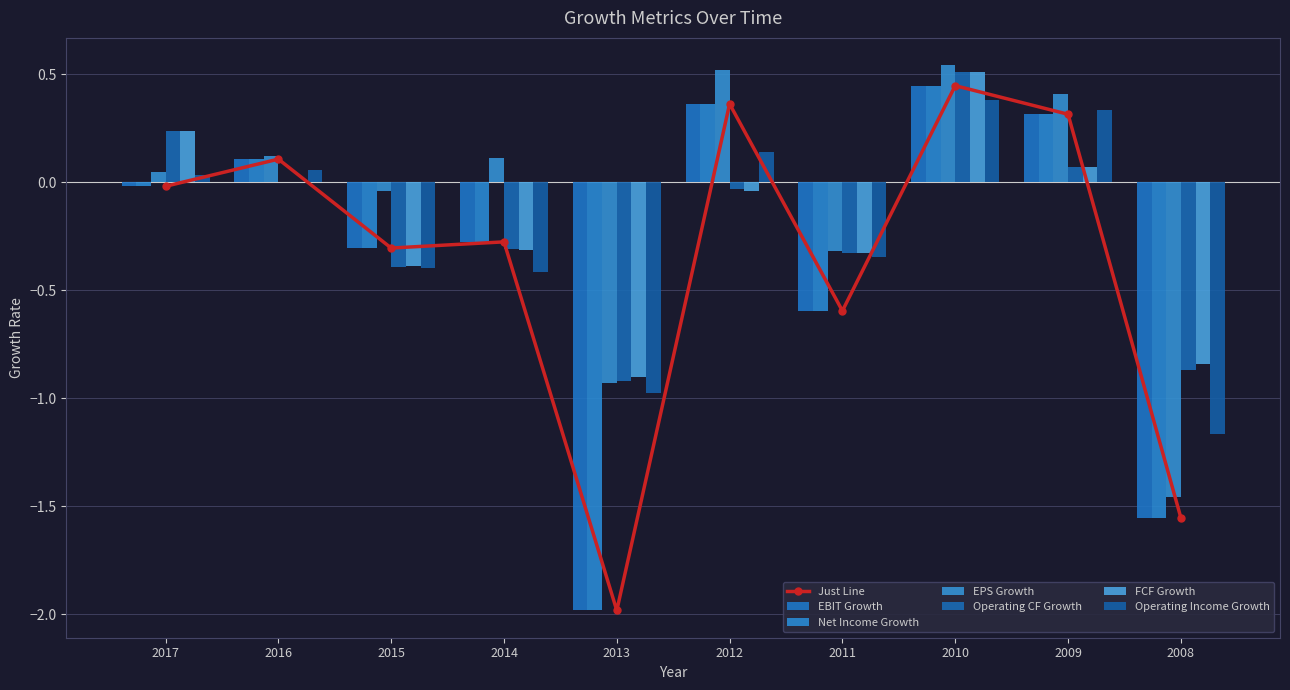

What is the minimum value for EPS Growth?

-1.5